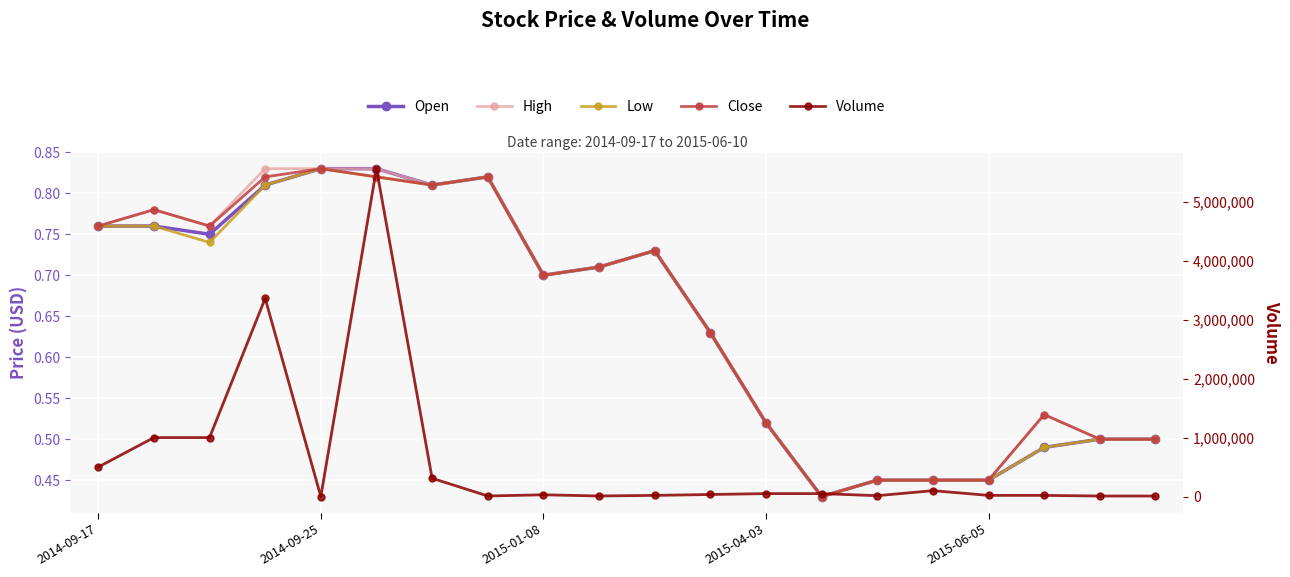

The Open series shows 0.5 at 14. True or false?

True